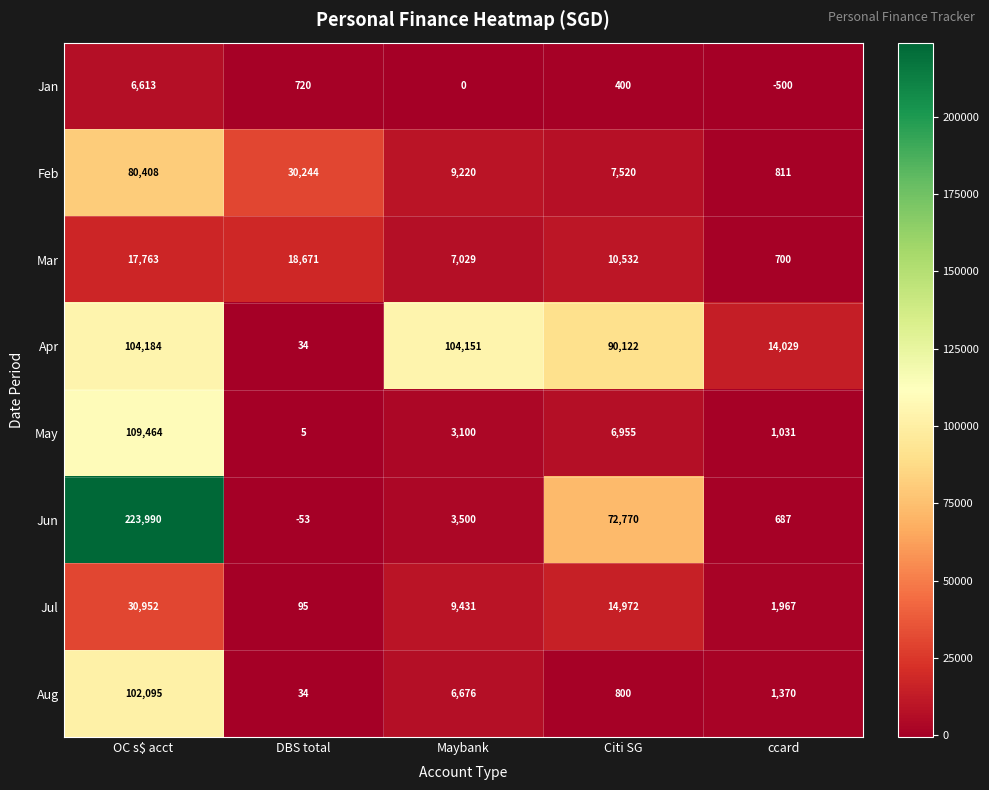

Read the Jul value at Citi SG, to the nearest 100.

15000